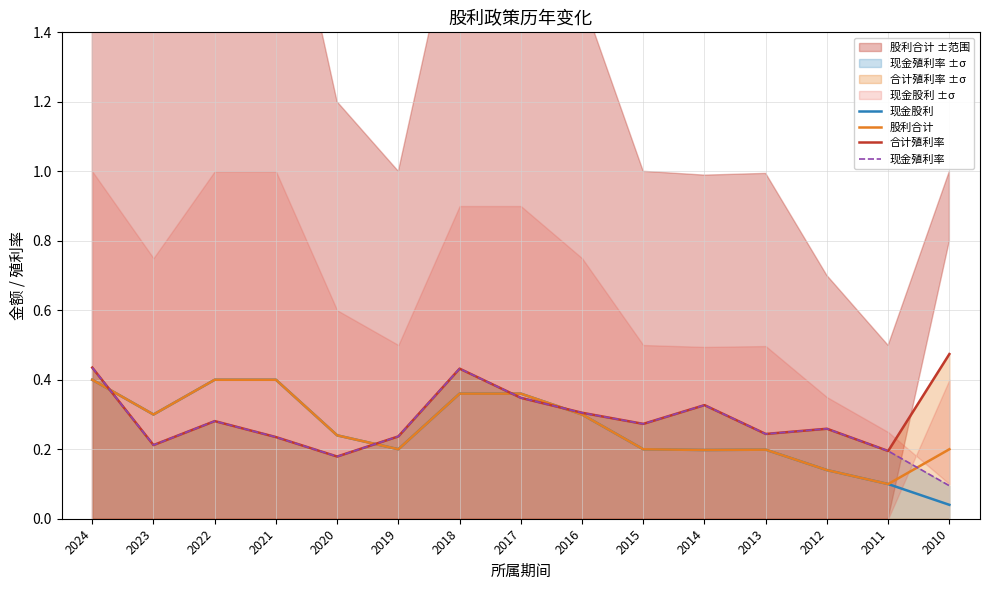

What are all the series names shown in the legend?

现金股利, 股利合计, 合计殖利率, 现金殖利率